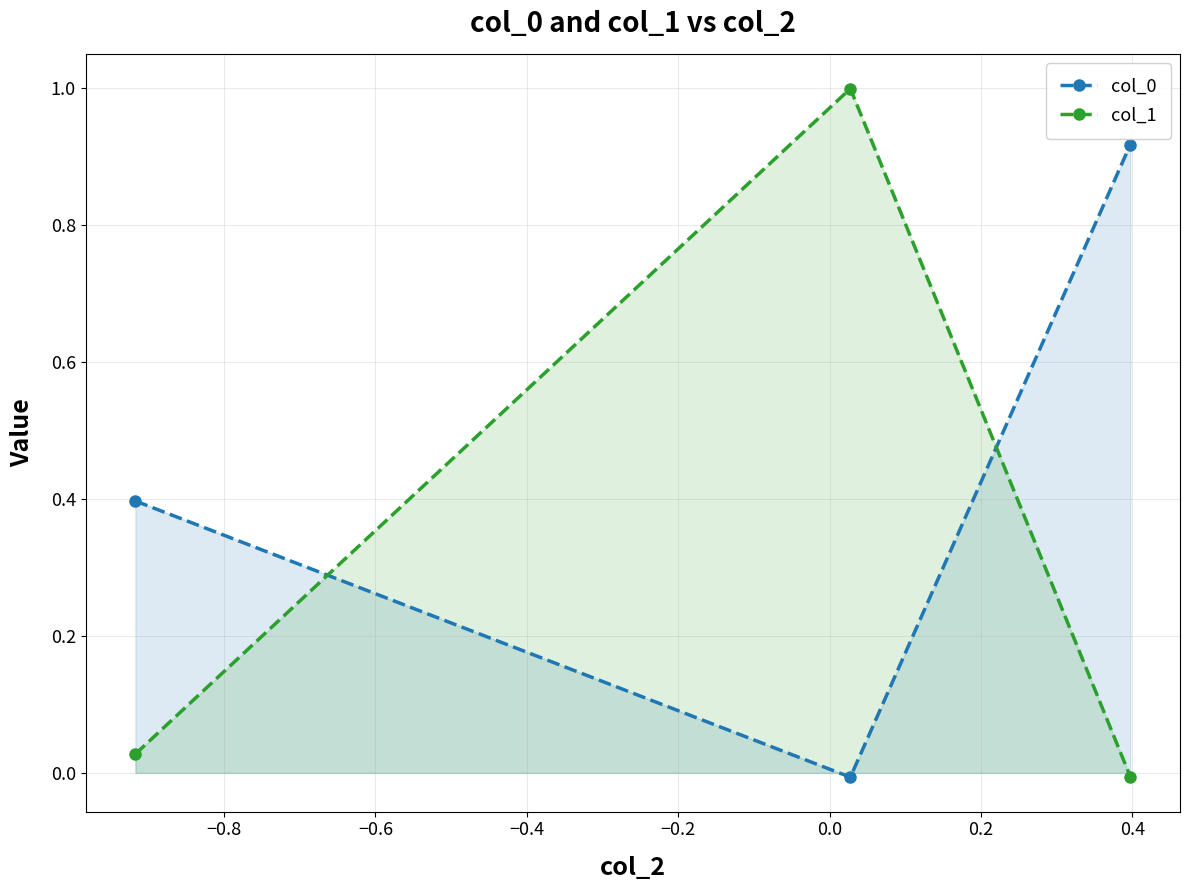

What is the difference between the second highest and minimum values in the col_0 series?

0.4